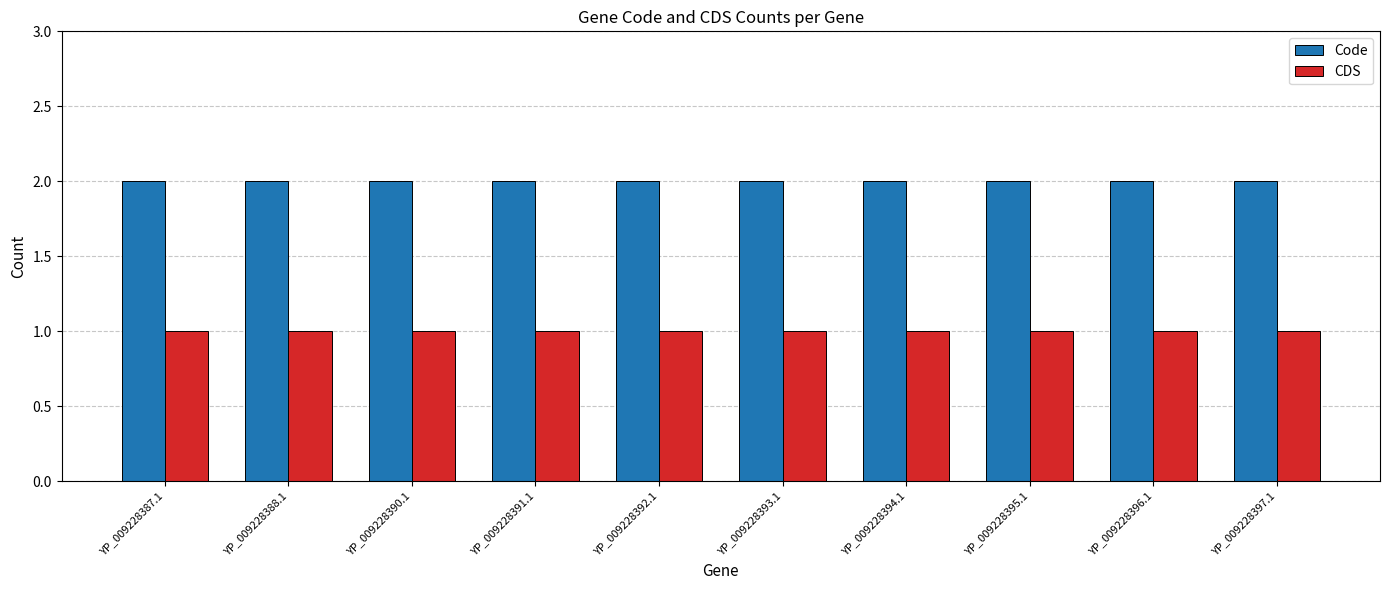

What value does the Code series have at YP_009228387.1?

2